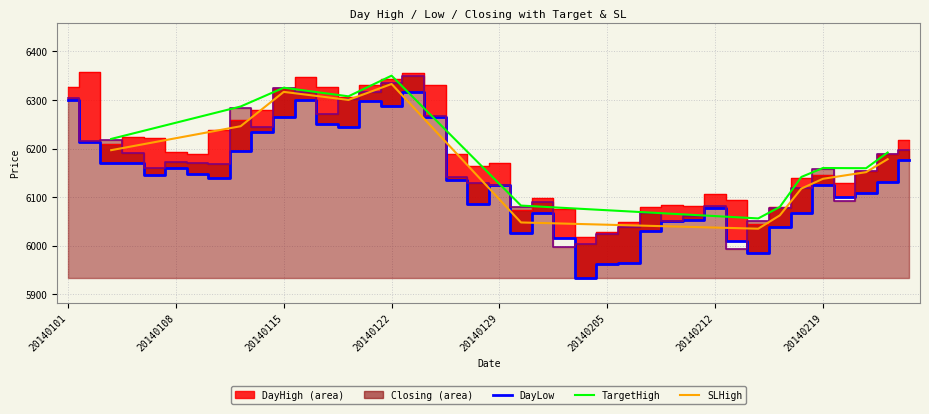

What is the spread (max minus min) of values at 20140212?

29.2